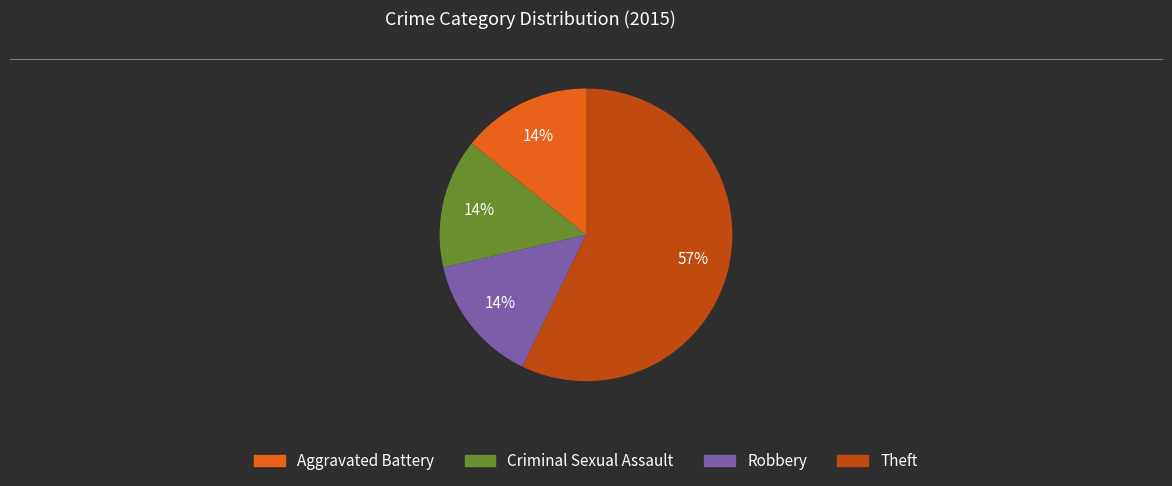

To the nearest percent, what is the difference between the largest and smallest slice percentages?

43%